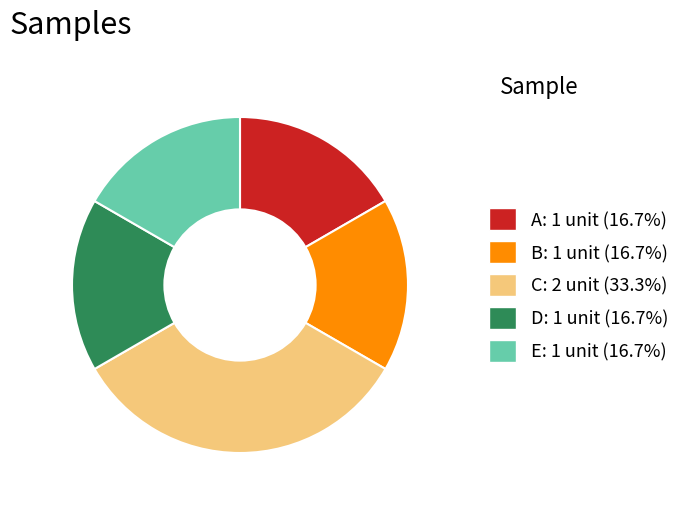

What is the ratio of the value at A to the value at D?

1.0